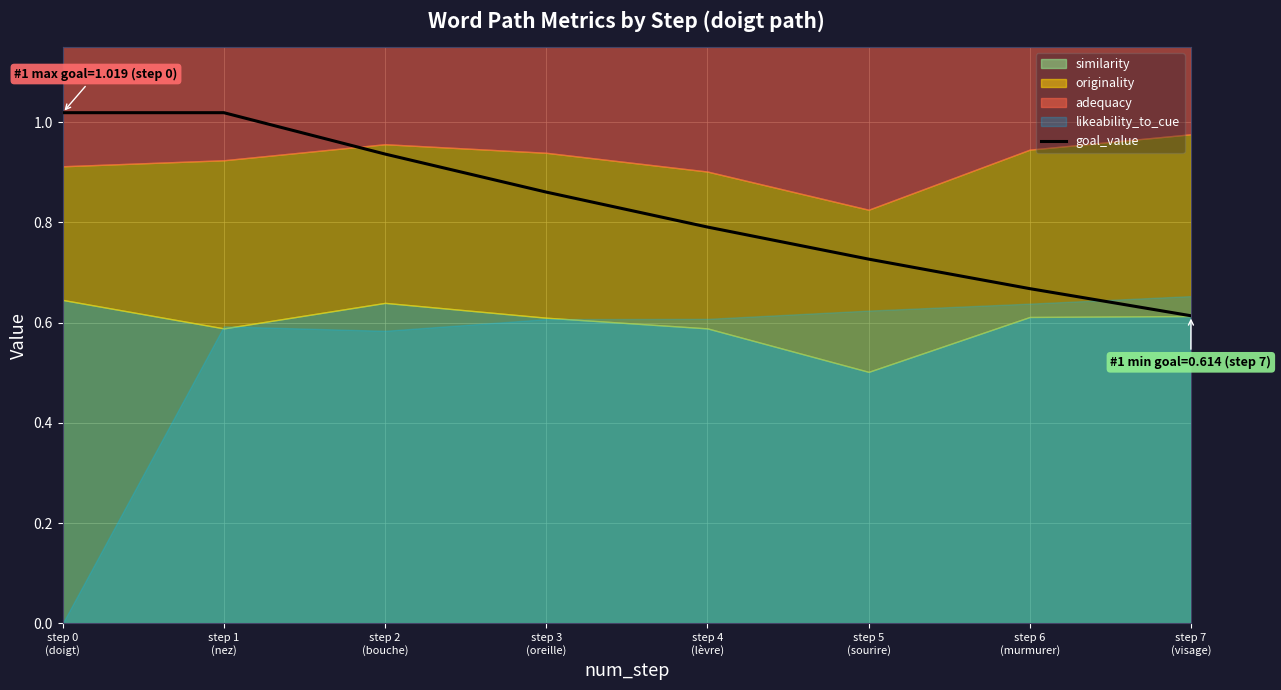

Between step 2
(bouche) and step 3
(oreille), which is larger?

step 2
(bouche)